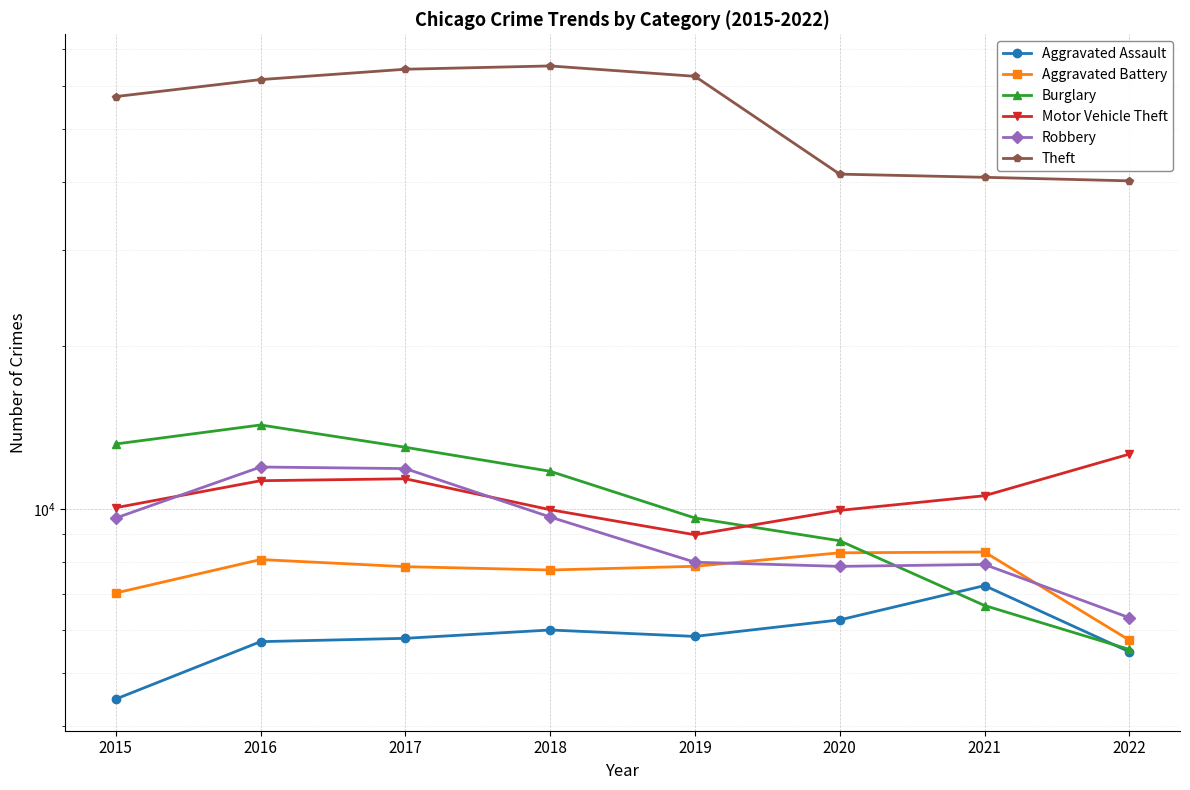

True or false: Robbery and Motor Vehicle Theft cross at least once.

True